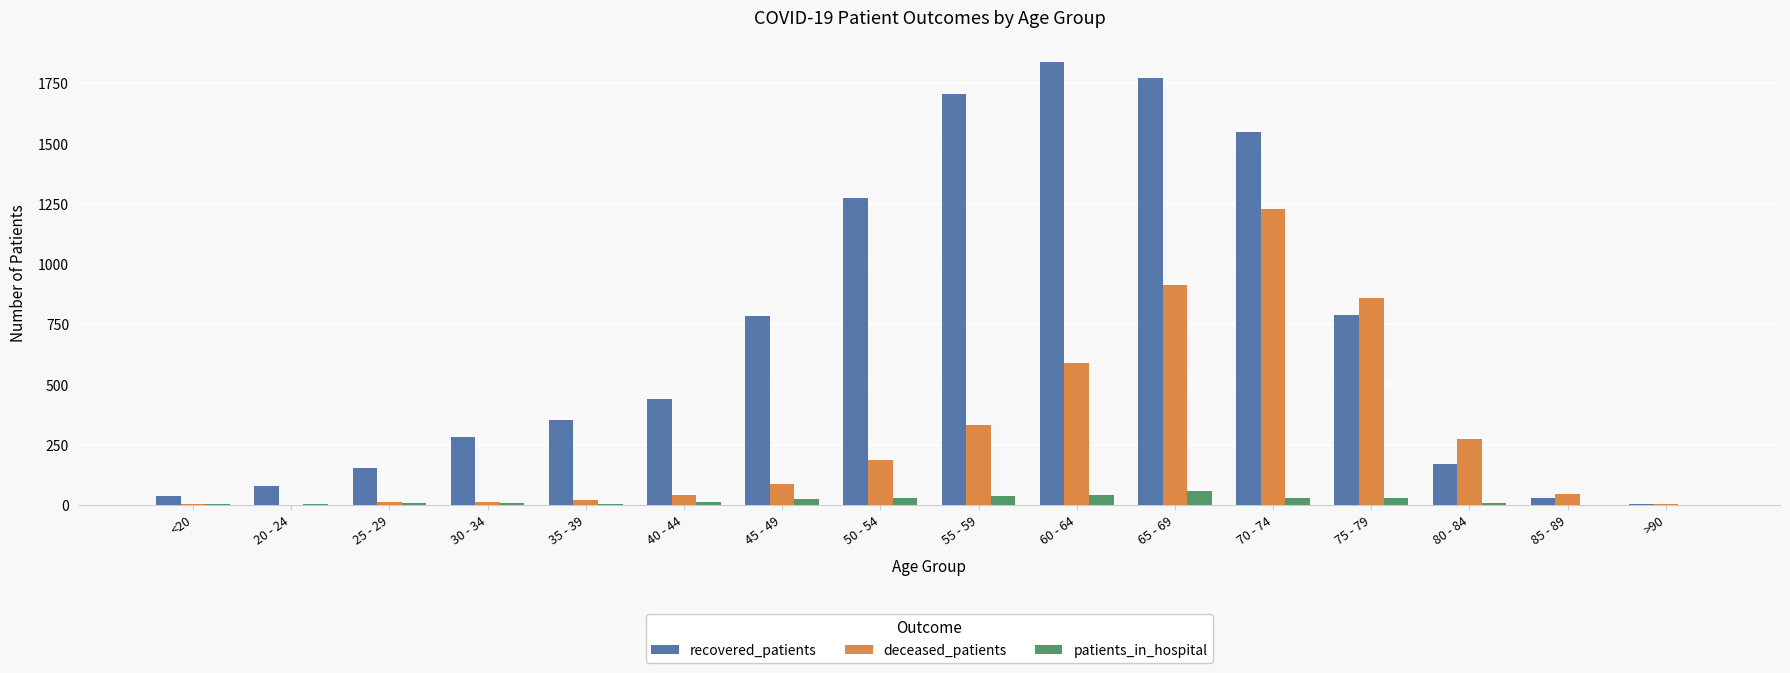

How many categories are shown in the chart?

16